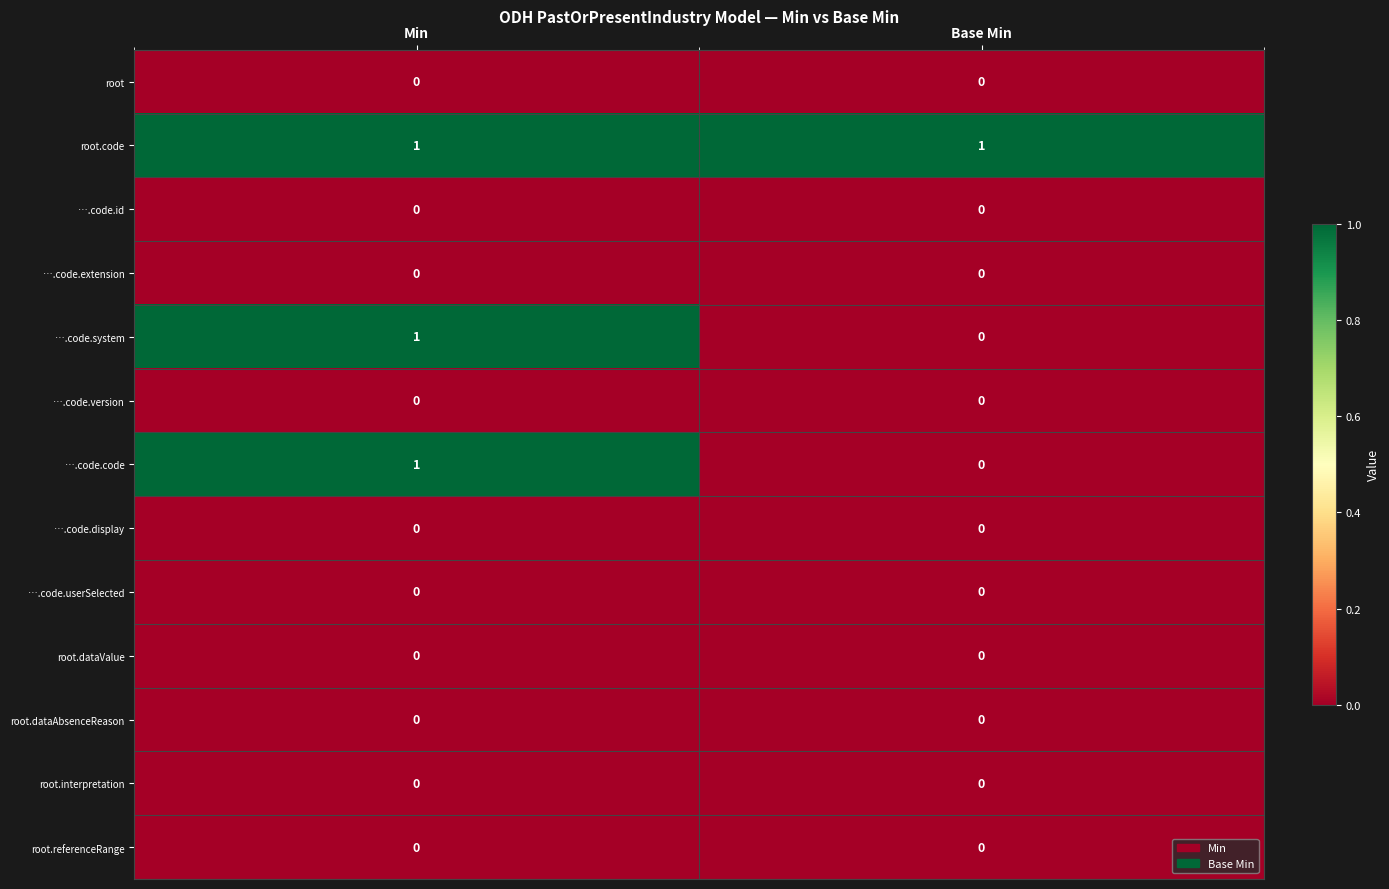

Which series has the largest total across all categories?

root.code